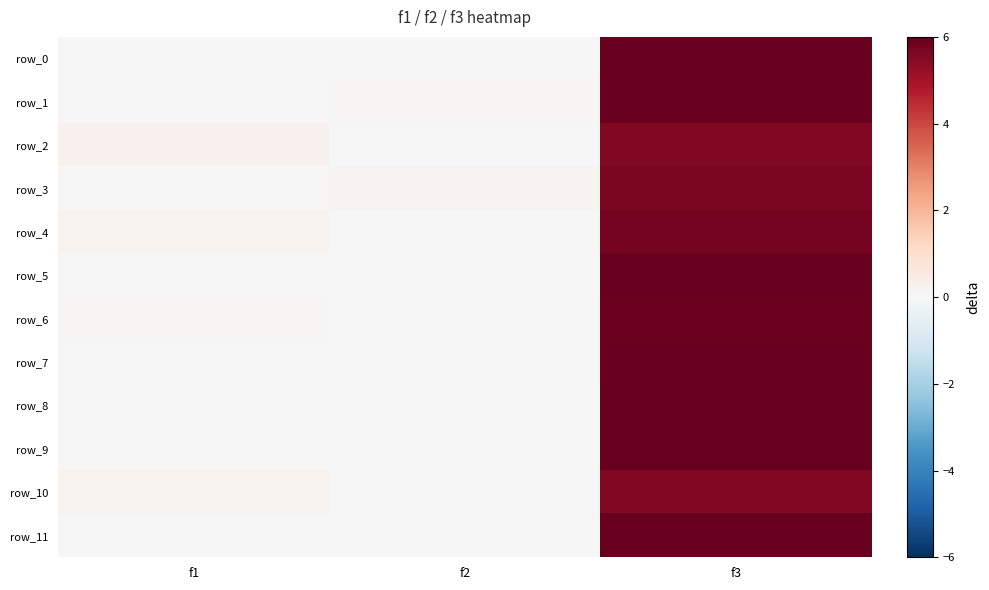

Where is row_3 nearest to the value 2?

f2